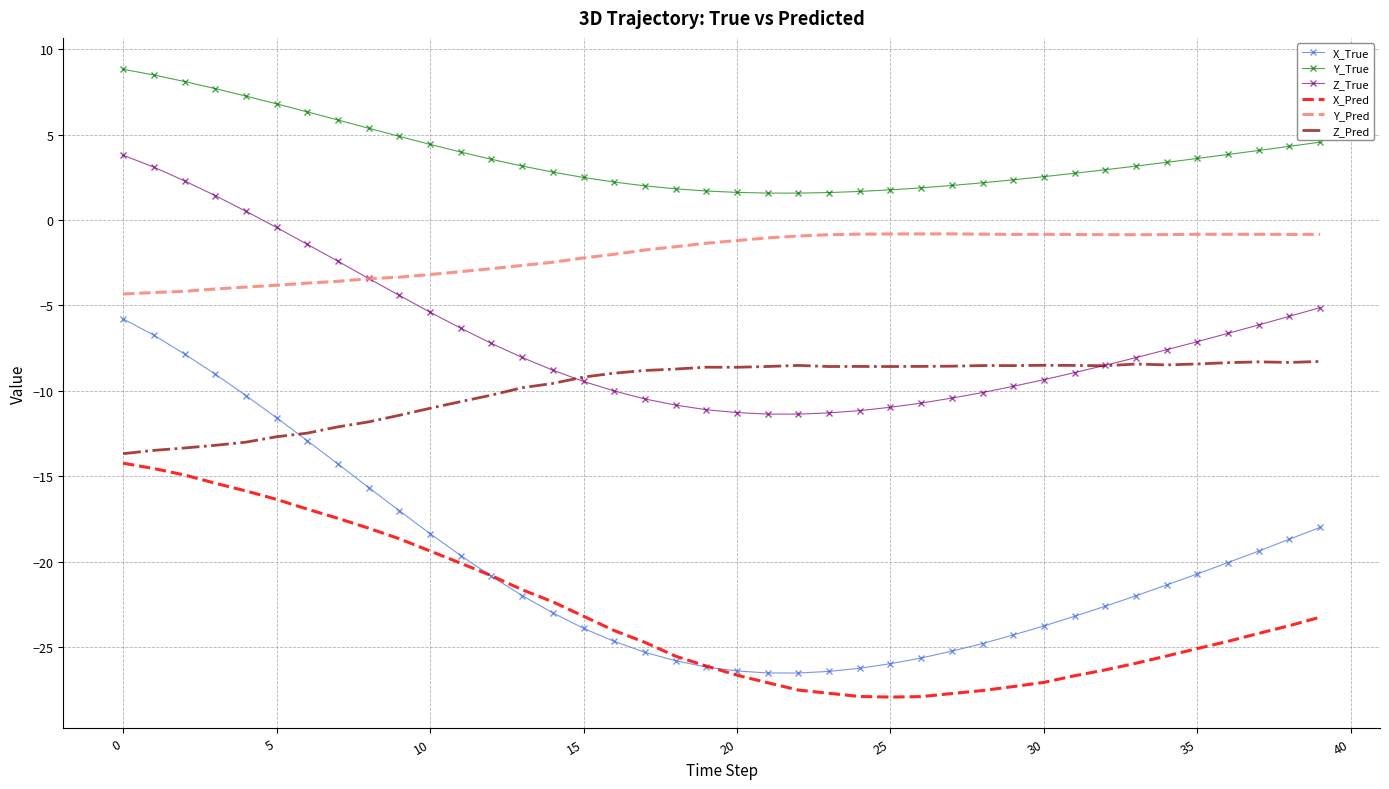

Which series has the largest total across all categories?

Y_True